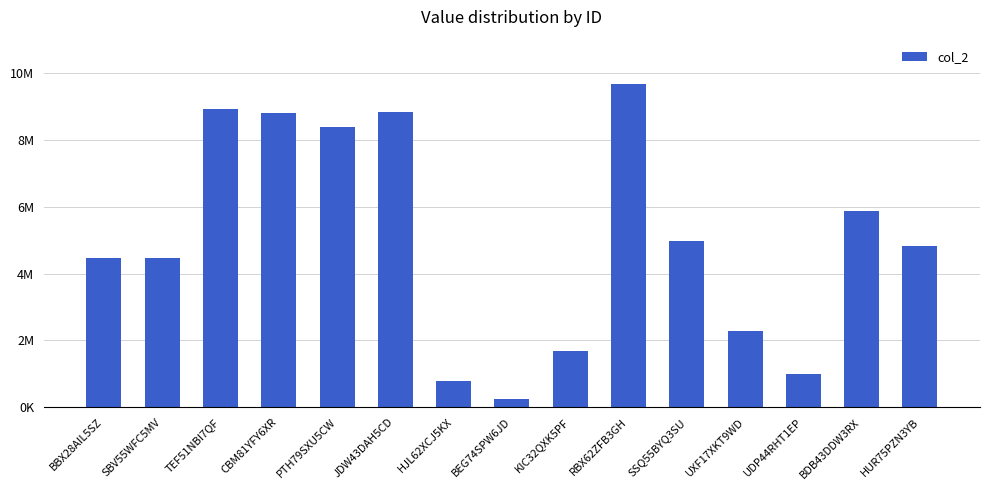

Does the chart contain any negative values?

No